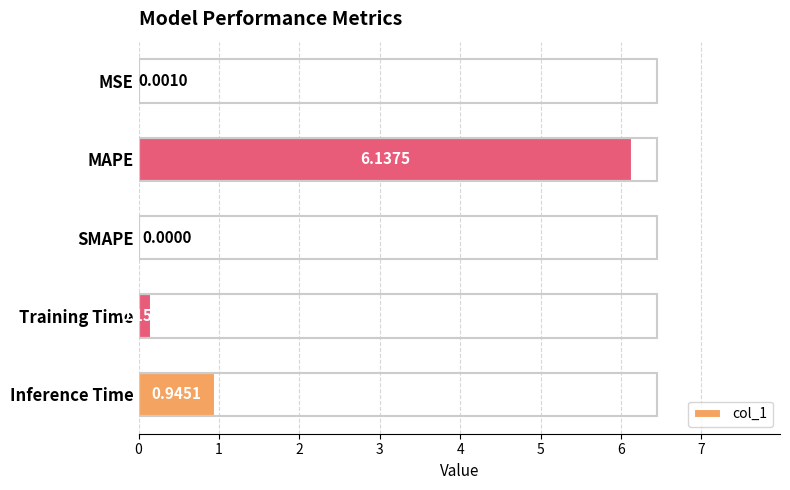

Does the chart contain stacked bars?

No